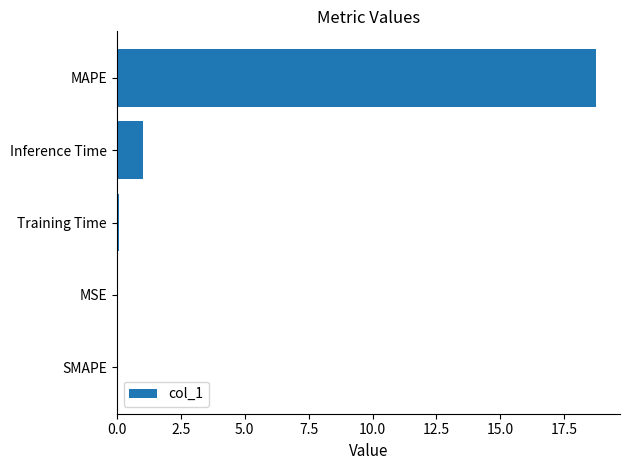

What is the sum of all values?

19.8